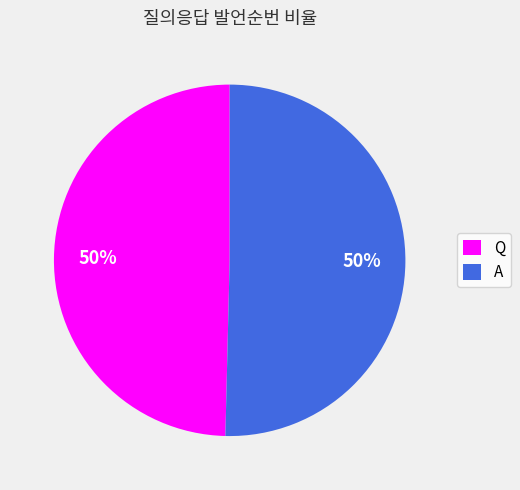

Is it true that Q is 43% of the pie?

False